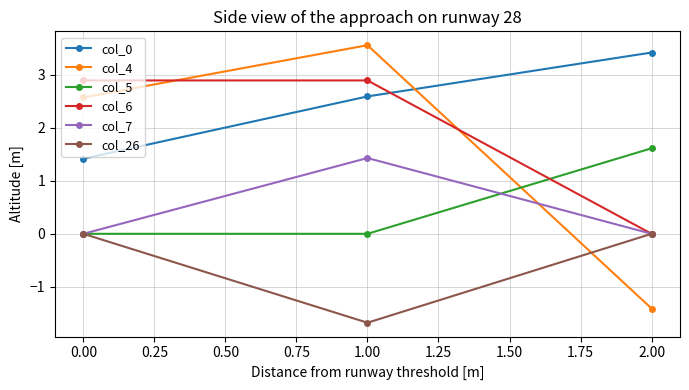

What is the difference between the second highest and minimum values in the col_4 series?

4.0